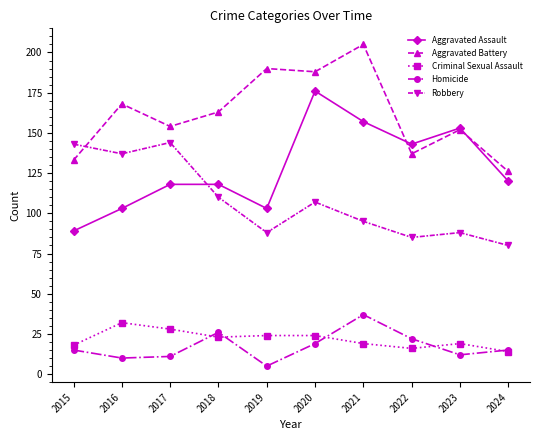

How many values in the Criminal Sexual Assault series are below 23?

5